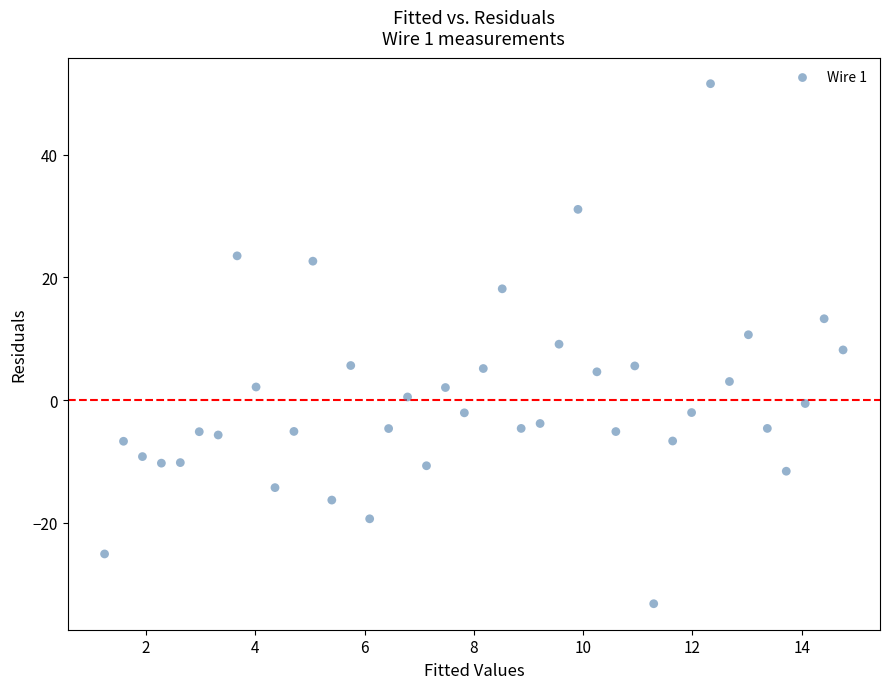

What is the range of X values (max minus min)?

13.5